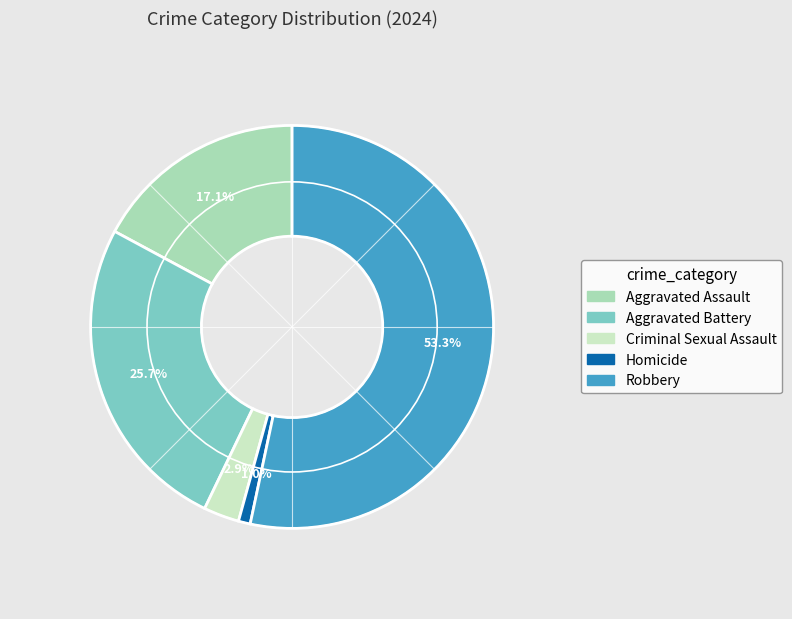

Which slice is the largest?

Robbery